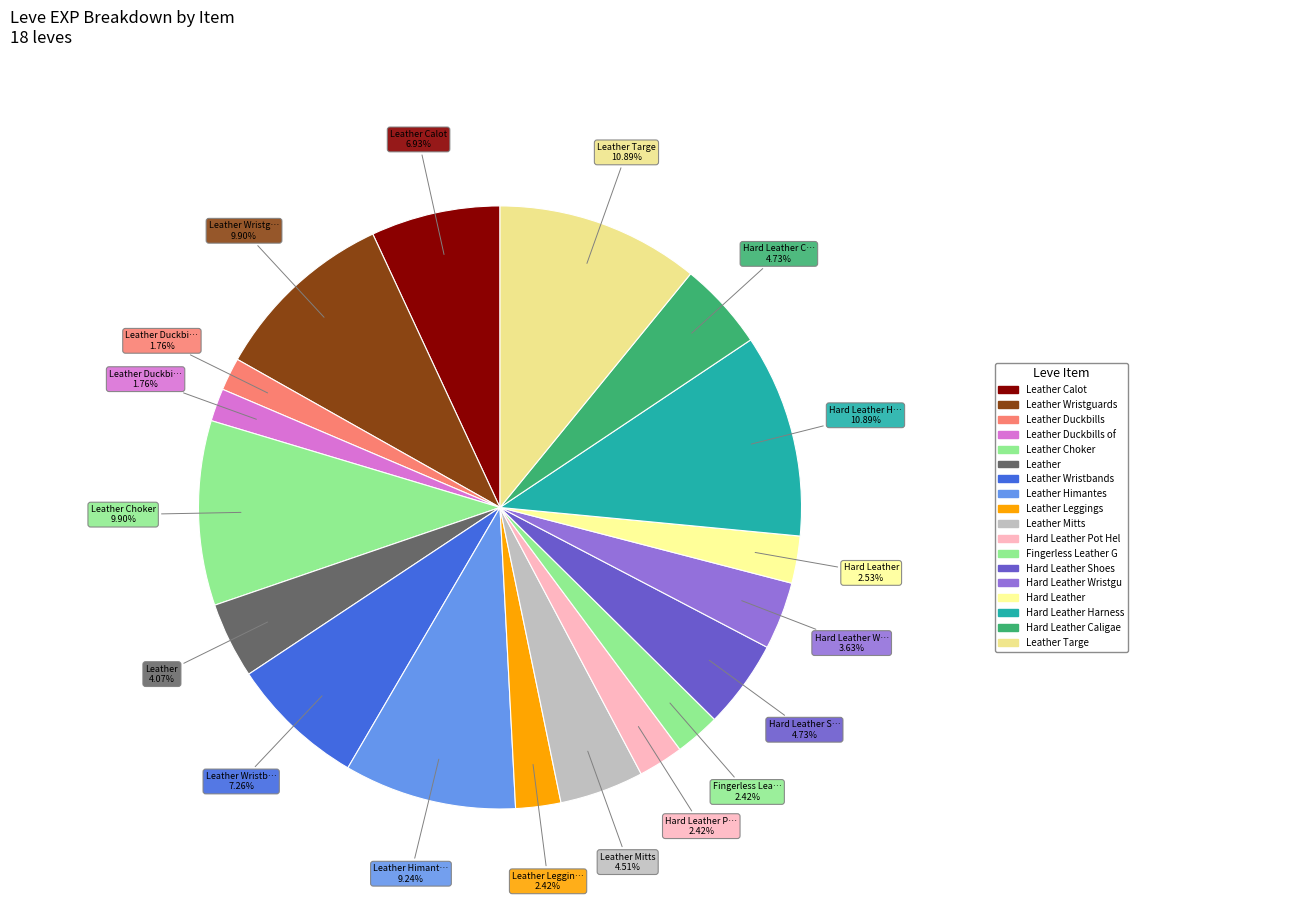

Count the number of slices in the pie.

18